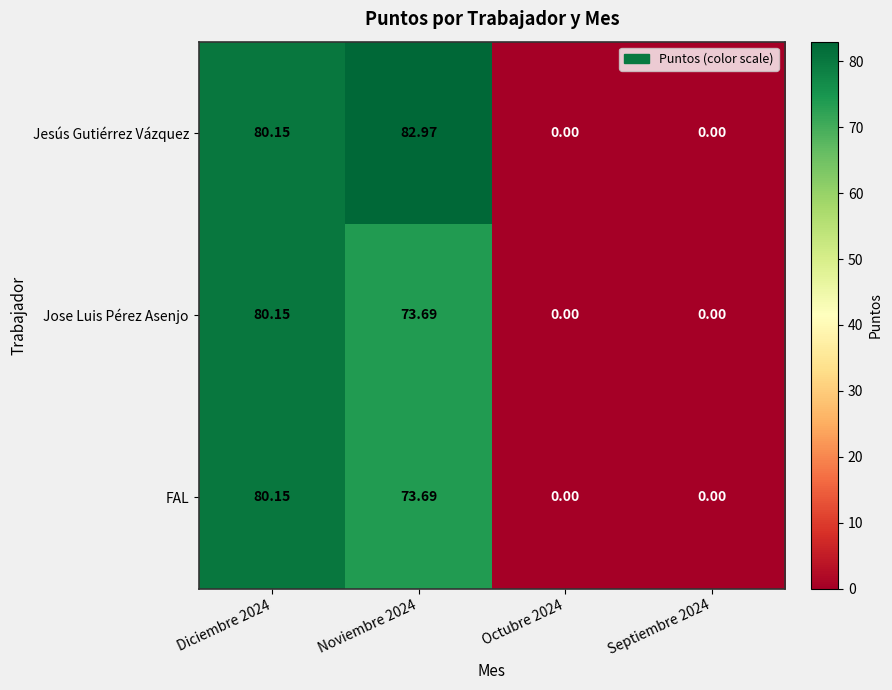

Is the value of FAL at Noviembre 2024 greater than the value of Jose Luis Pérez Asenjo at Septiembre 2024?

Yes